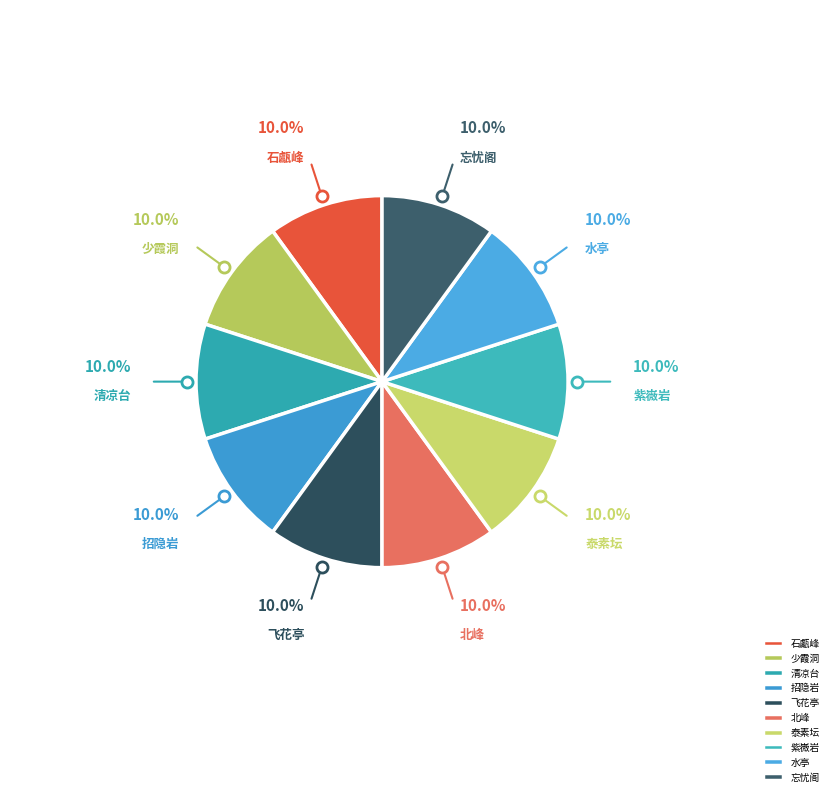

Count the number of slices in the pie.

10